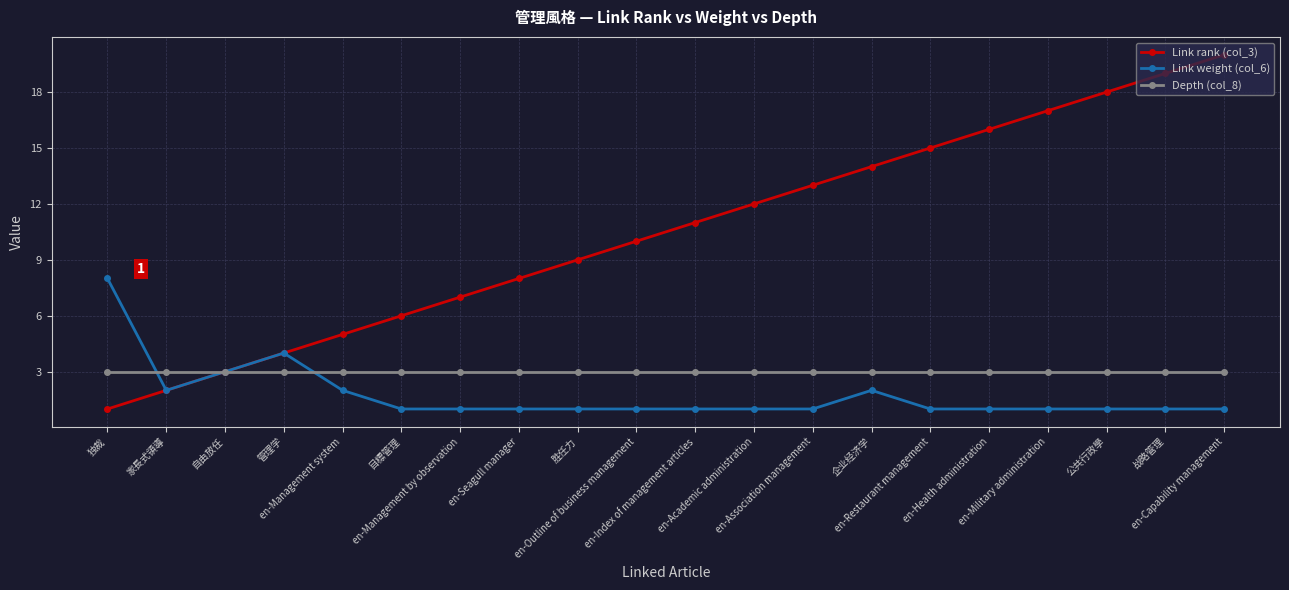

Rank the series at 胜任力 from highest to lowest value.

Link rank (col_3), Depth (col_8), Link weight (col_6)